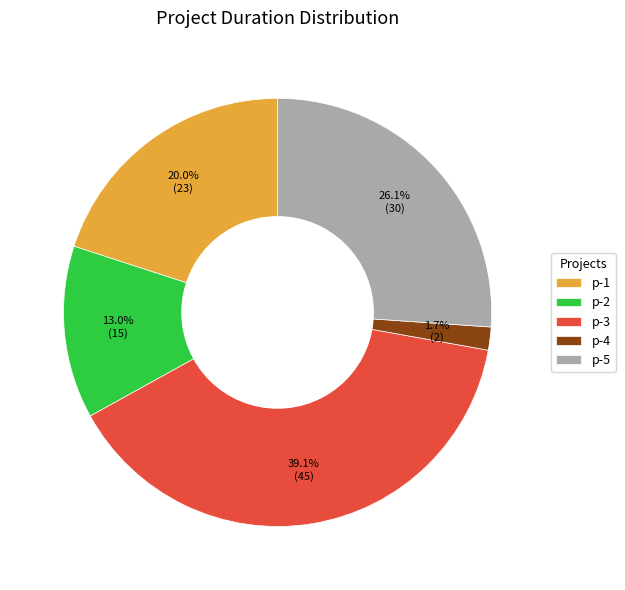

Does p-4 account for over 50% of the chart?

No